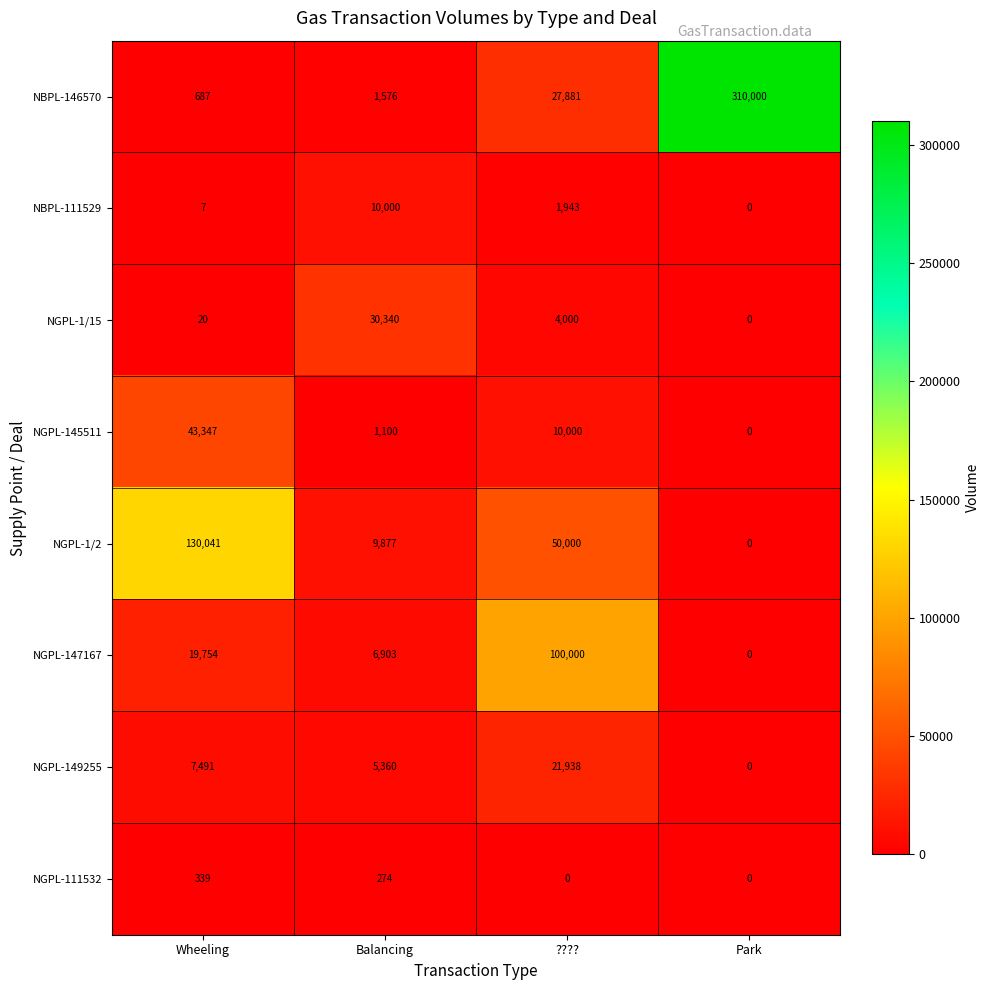

What is the difference between the highest and lowest values at Park?

310000